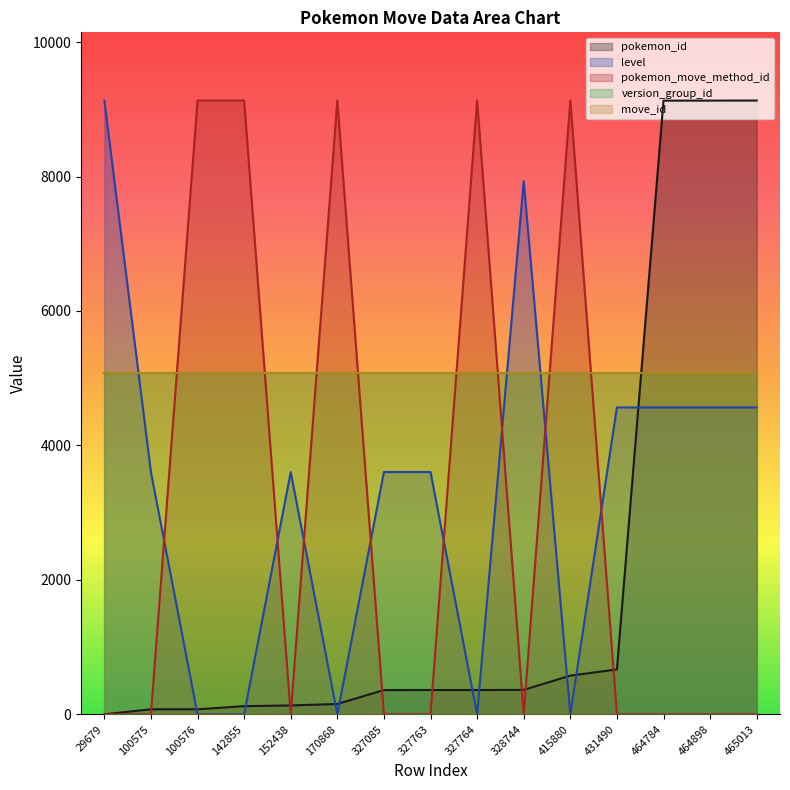

After their last crossing, which series has the higher values: level or pokemon_id?

pokemon_id